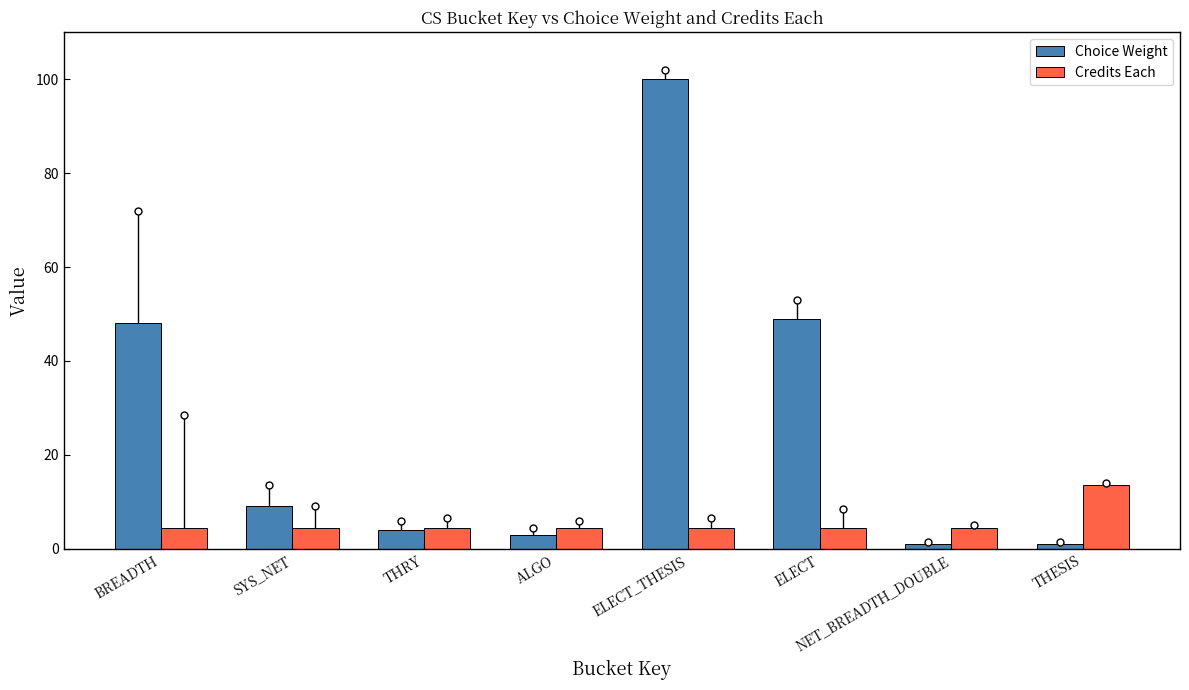

Where is Choice Weight nearest to the value 50?

ELECT